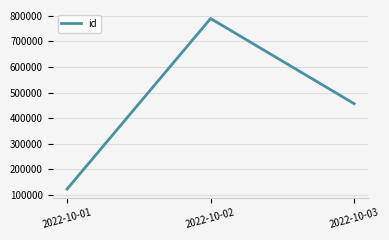

What is the approximate value at 2022-10-01?

123456